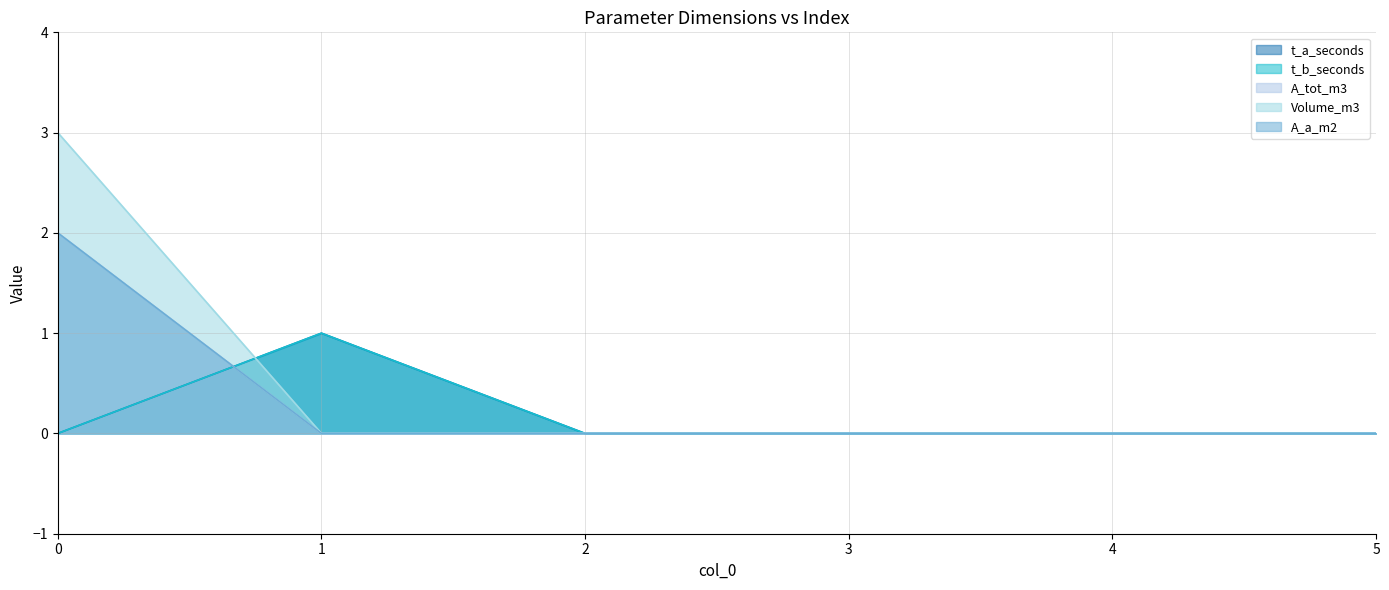

Reading left to right, list all the values displayed in this chart.

t_a_seconds: 0	1	0	0	0	0
t_b_seconds: 0	1	0	0	0	0
A_tot_m3: 2	0	0	0	0	0
Volume_m3: 3	0	0	0	0	0
A_a_m2: 2	0	0	0	0	0